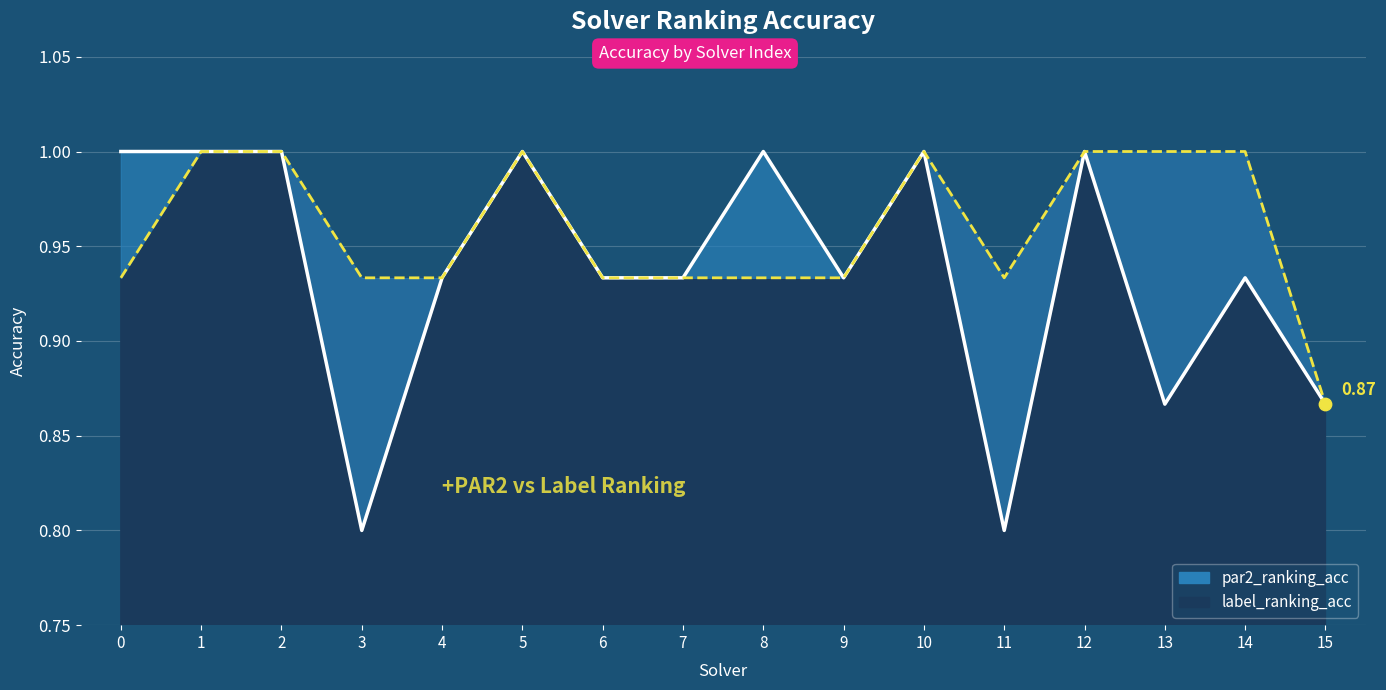

Which series contains the highest Y value?

par2_ranking_acc_line